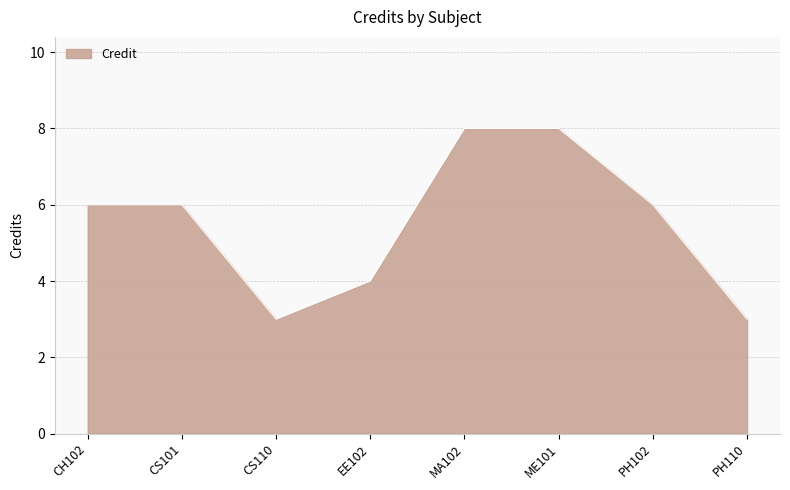

Approximately how many times larger is the value at PH110 compared to CS101?

0.5